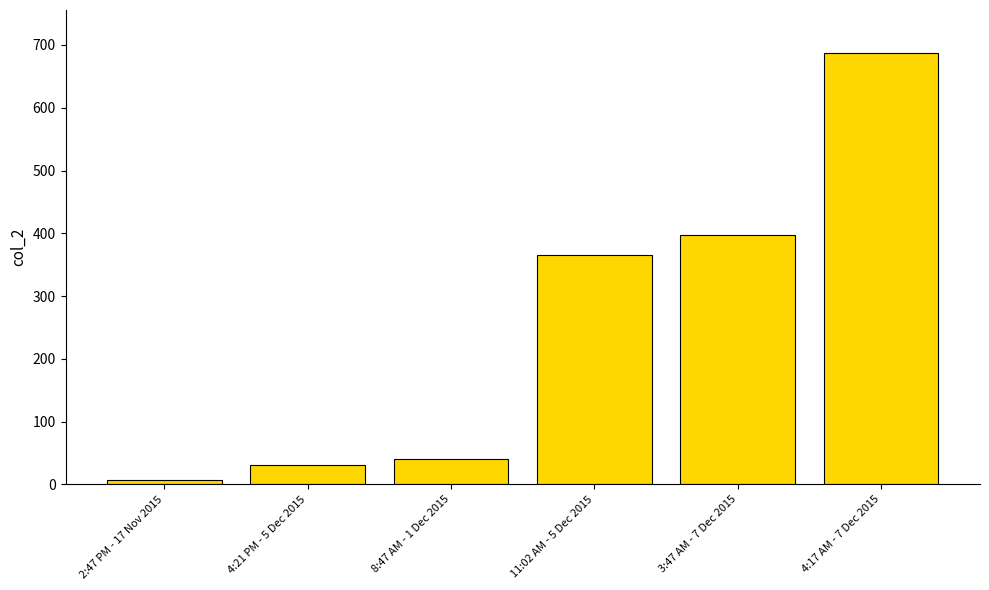

How many data points are less than 365?

3